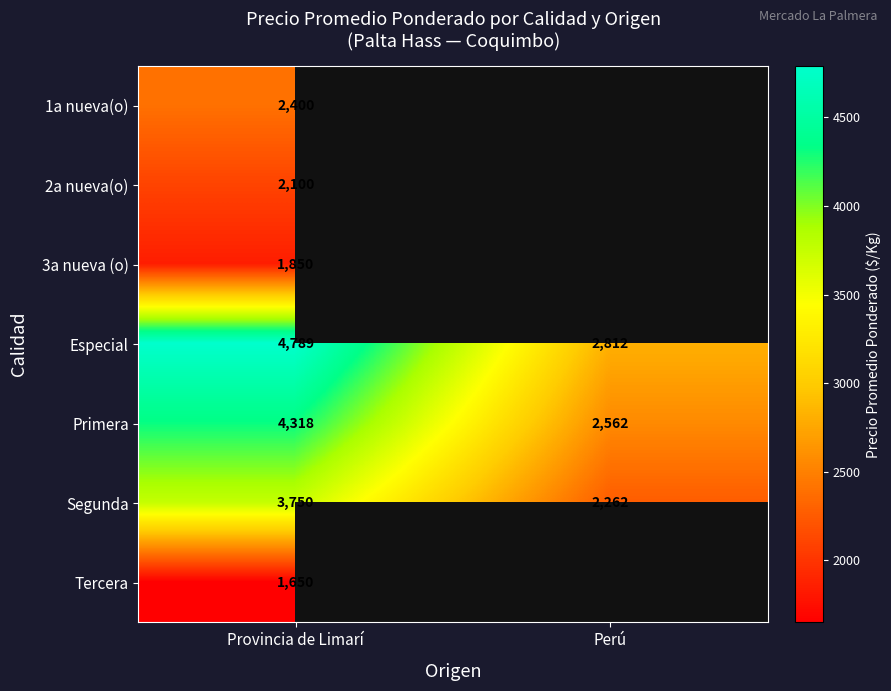

How many values in the Primera series are below 4318?

1